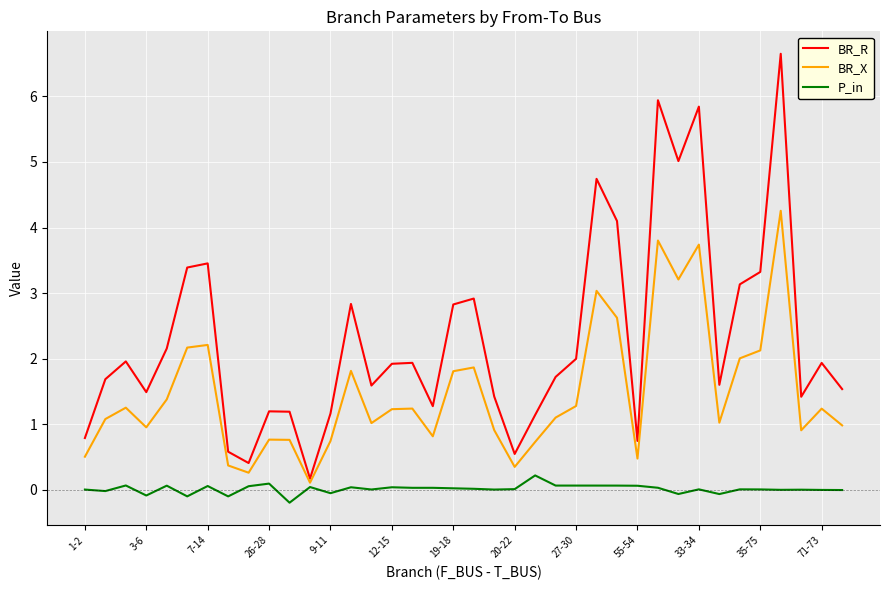

List the series in order of their overall mean, highest first.

BR_R, BR_X, P_in